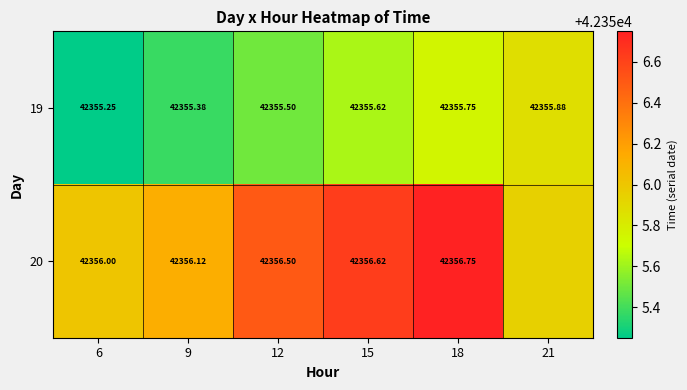

Is the value of 19 at 9 greater than the value of 20 at 18?

No